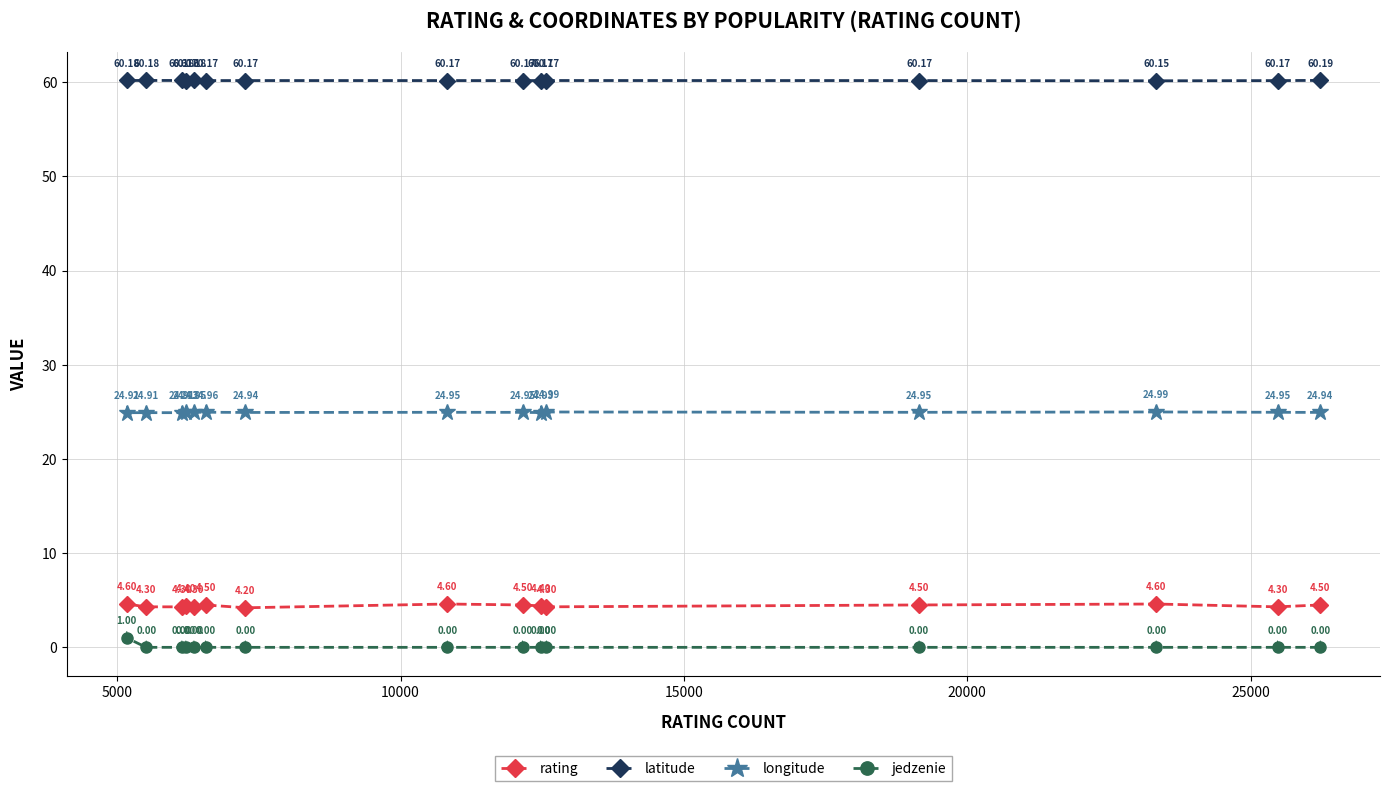

What is the maximum value for rating?

4.6